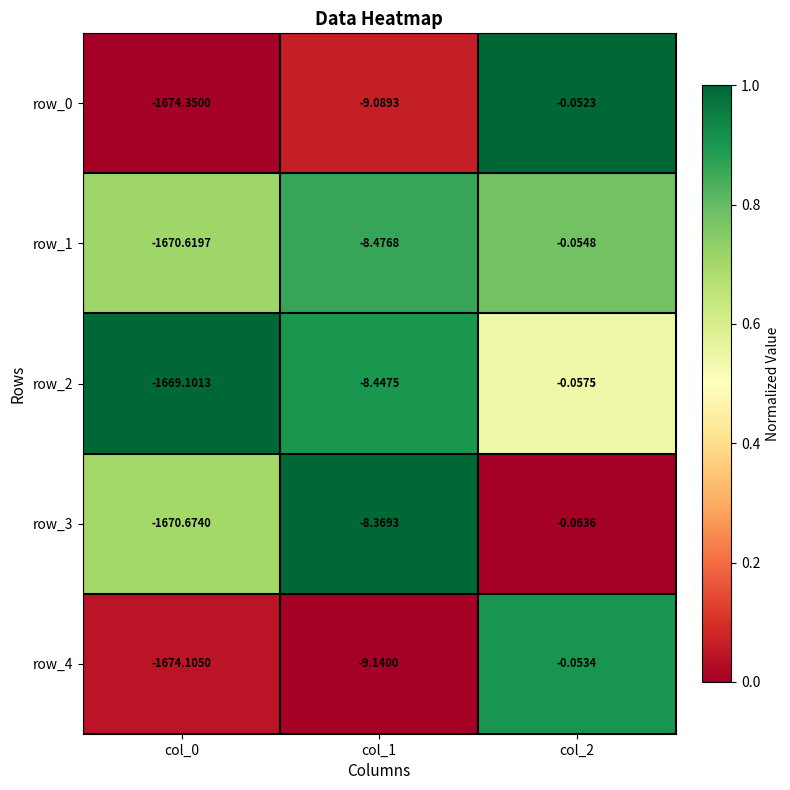

Is it true that row_3 equals 0.4 at col_0?

False